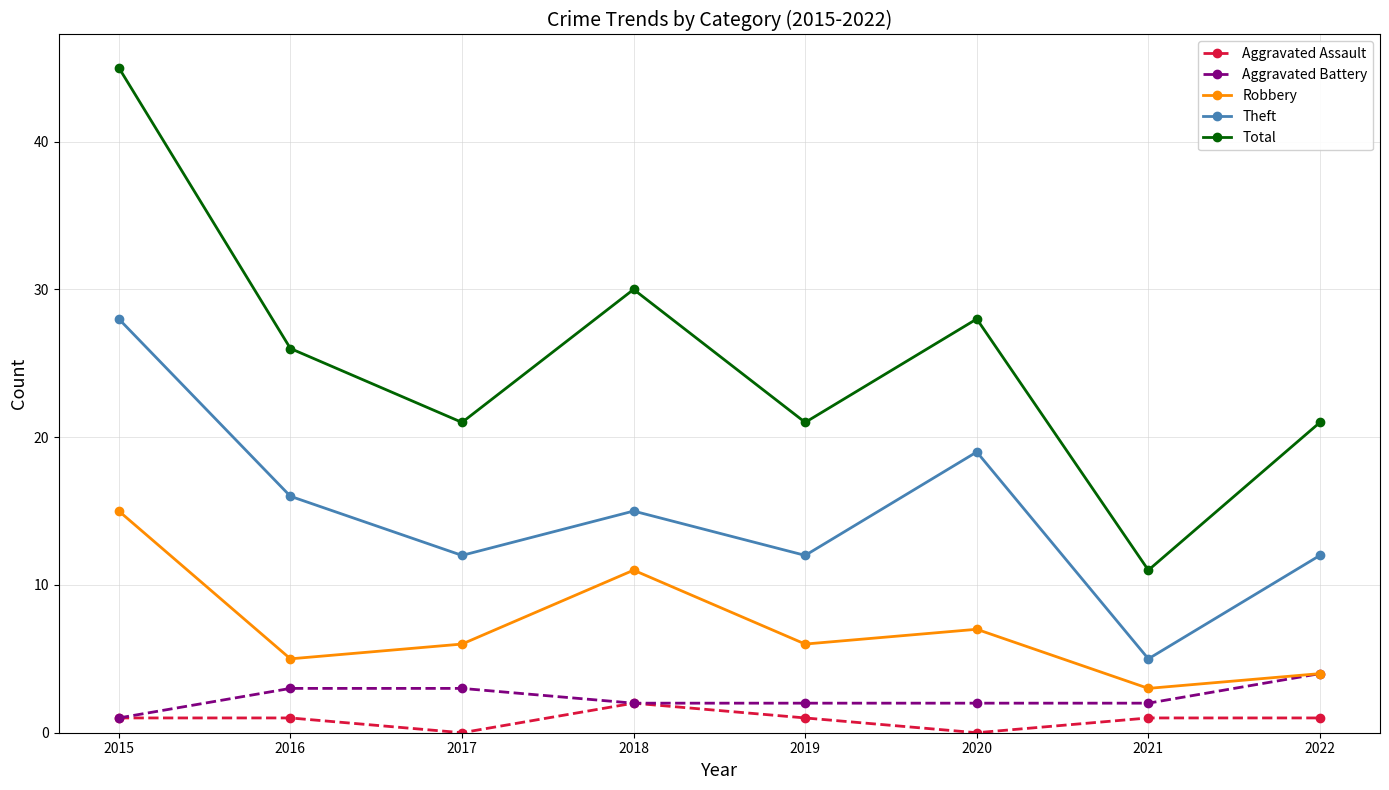

List the series in order of their peak value, highest first.

Total, Theft, Robbery, Aggravated Battery, Aggravated Assault